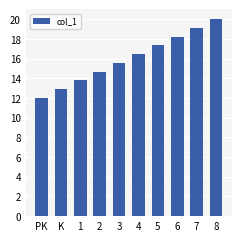

What is the sum of all values?

160.0